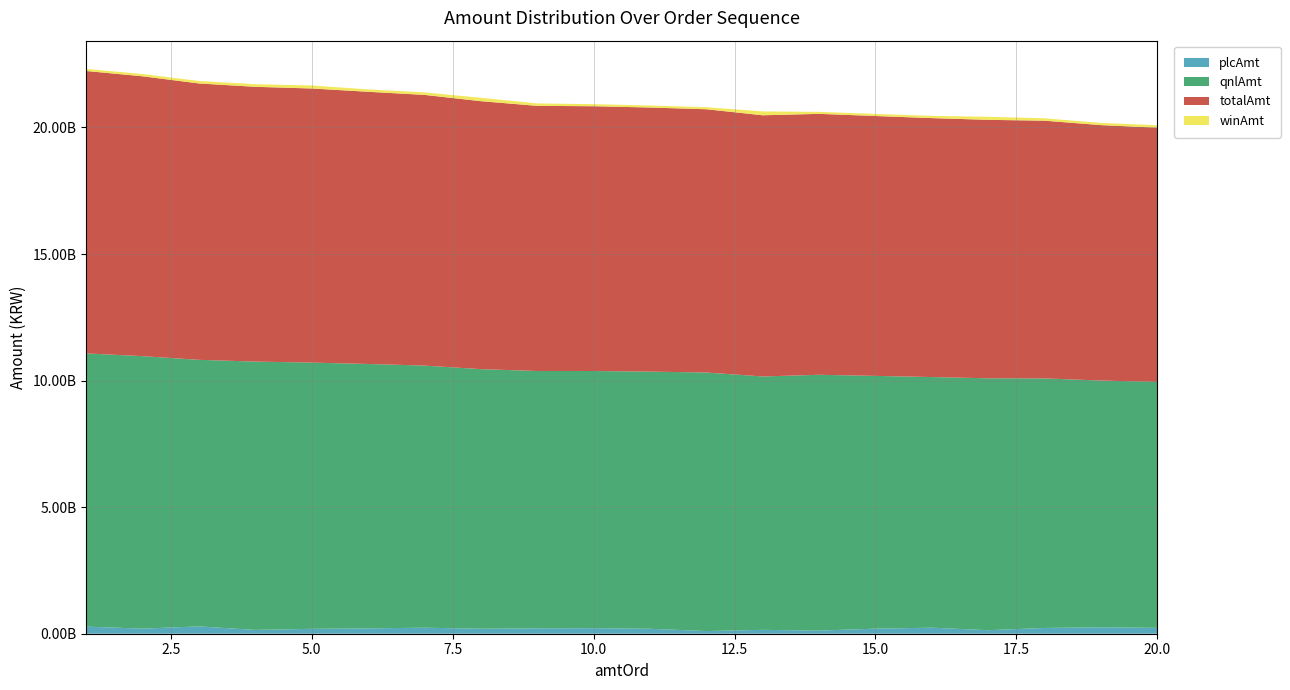

Reading right to left, transcribe all the data shown in this chart.

plcAmt: 231048500	255194400	227759300	139528100	238480500	200192100	123453400	153373000	105697500	195314500	219365300	213043100	197777200	237792500	211225200	193146800	150472800	289923400	201144500	279883200
qnlAmt: 9716999000	9747353900	9858923200	9951238300	9901859900	9986066600	10105968800	10010758600	10213665400	10158989000	10159936000	10165524300	10255086900	10355419900	10446210200	10517902300	10600735200	10530159600	10764621900	10794303700
totalAmt: 10043863200	10090393100	10181322300	10210684800	10229301700	10267131300	10308636200	10317610400	10400408200	10433772400	10460011400	10475395300	10586176300	10693804100	10752341600	10829078000	10854858600	10918529500	11055846400	11156888600
winAmt: 95815700	87844800	94639800	119918400	88961300	80872600	79214000	153478800	81045300	79468900	80710100	96827900	133312200	100591700	94906200	118028900	103650600	98446500	90080000	82701700